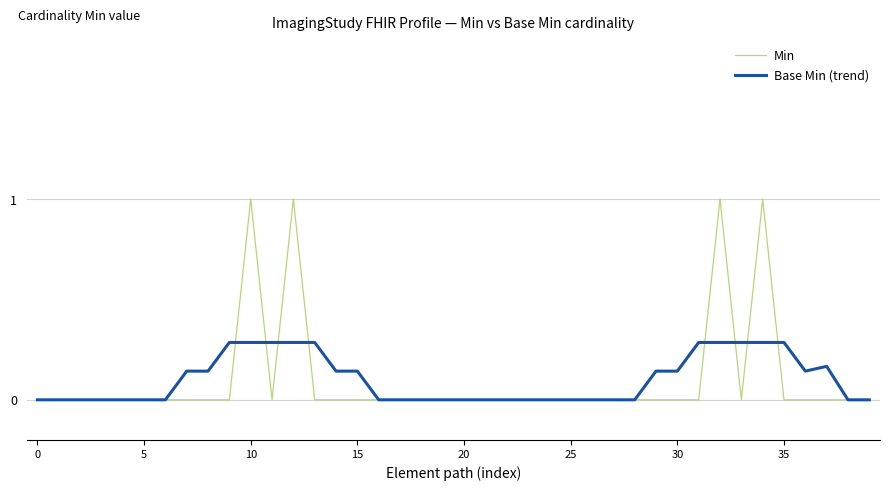

What is the greatest value displayed?

1.0